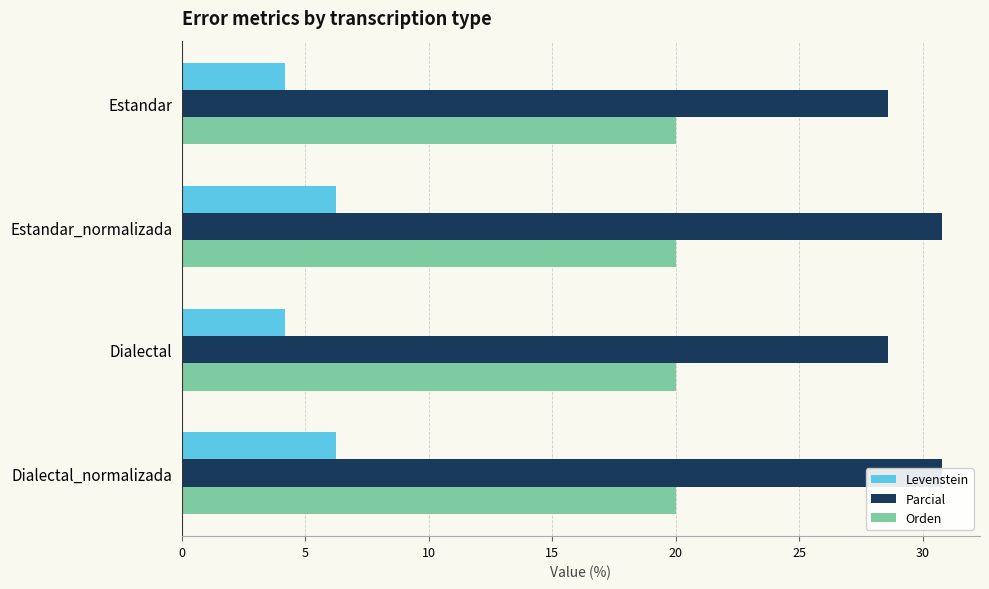

List the series in order of their peak value, lowest first.

Orden, Levenstein, Parcial